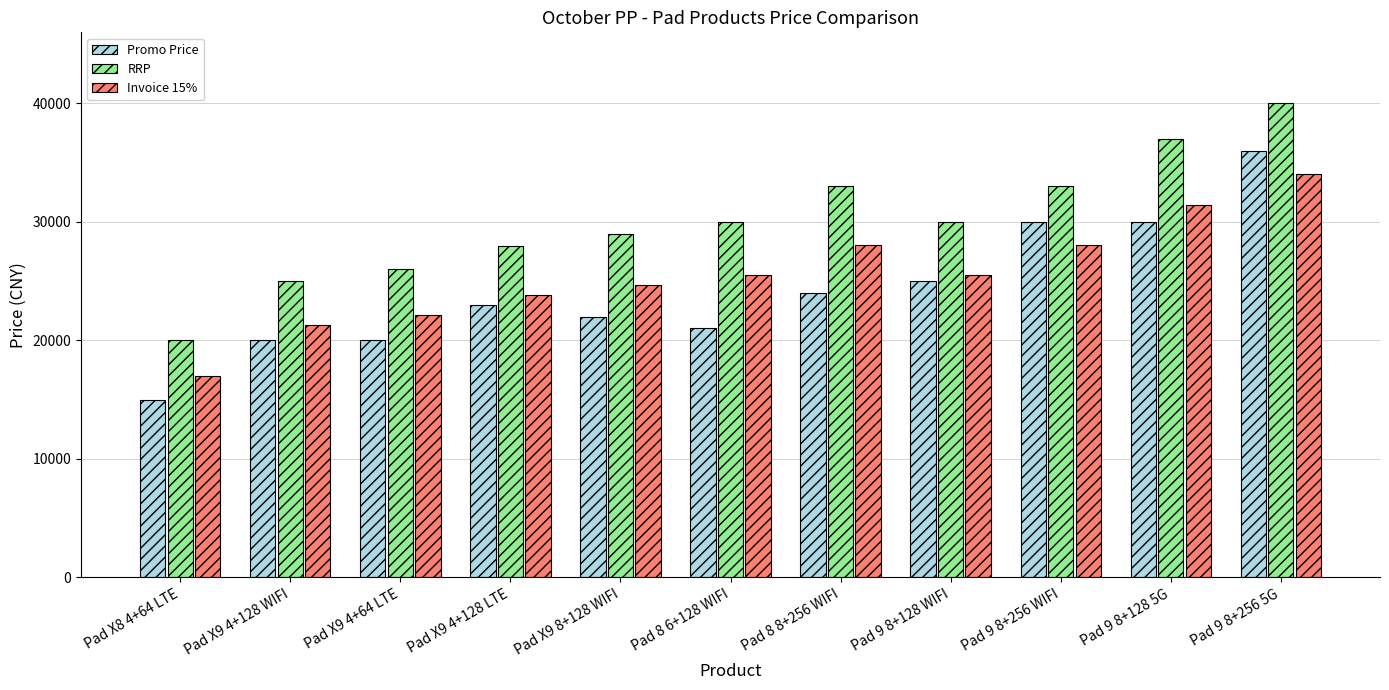

Which series has the largest range (max minus min)?

Promo Price